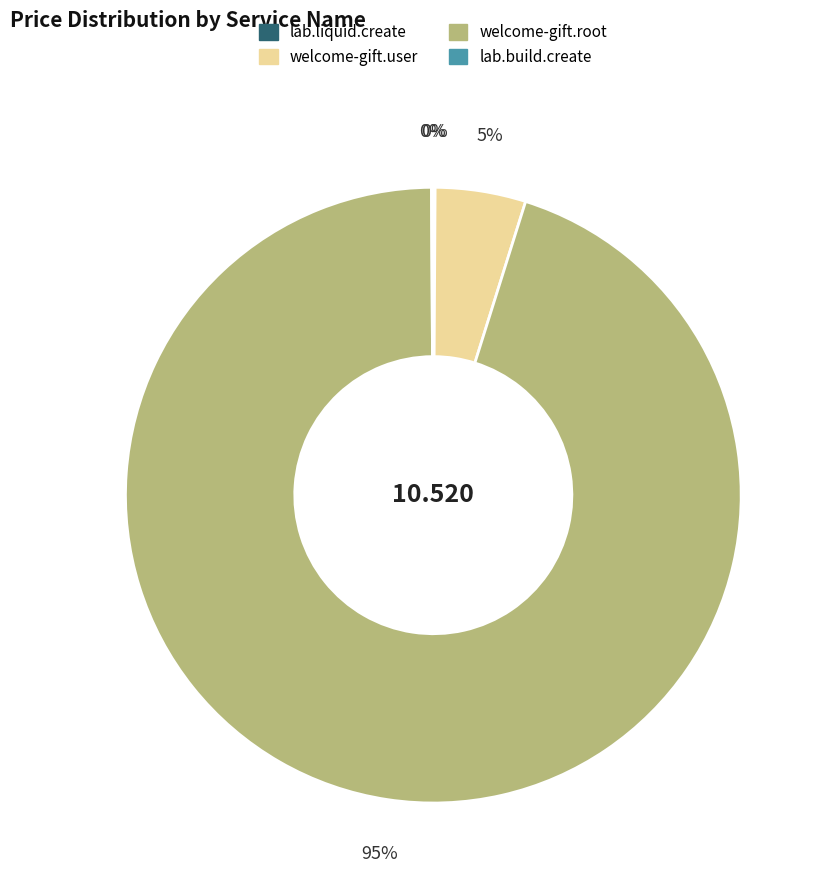

Which category accounts for the majority?

welcome-gift.root